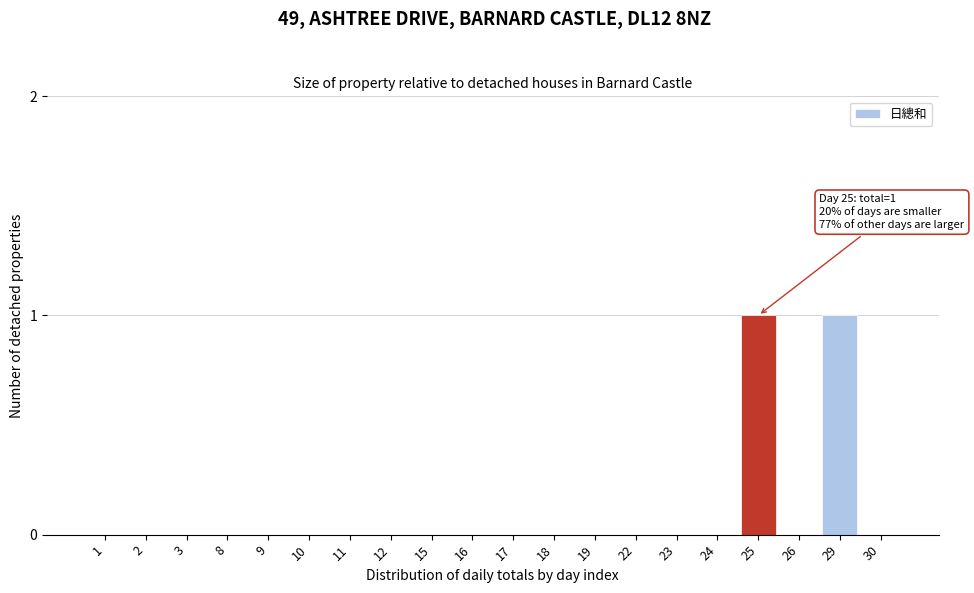

Reading left to right, what are all the values shown in this chart?

1=0	2=0	3=0	8=0	9=0	10=0	11=0	12=0	15=0	16=0	17=0	18=0	19=0	22=0	23=0	24=0	25=1	26=0	29=1	30=0